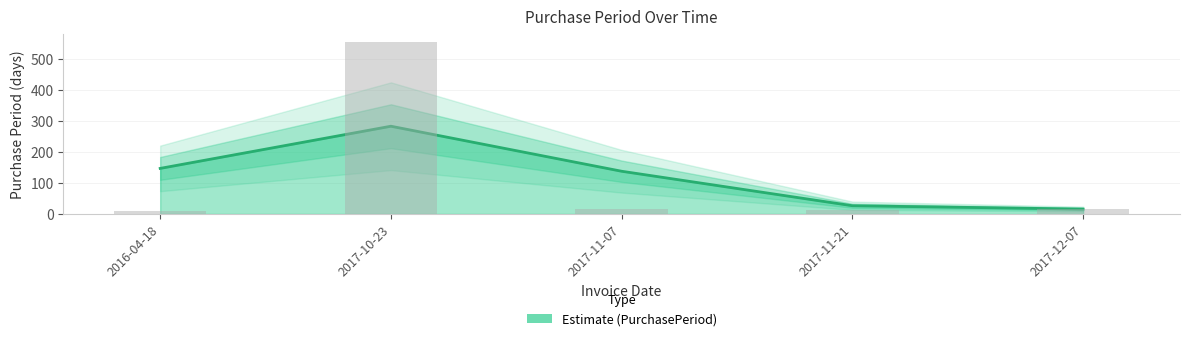

What is the maximum value shown in the chart?

282.5